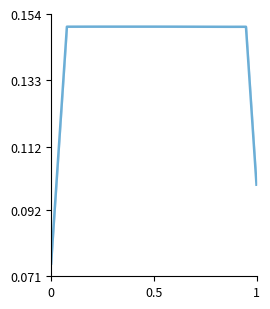

Count the number of categories in the chart.

40